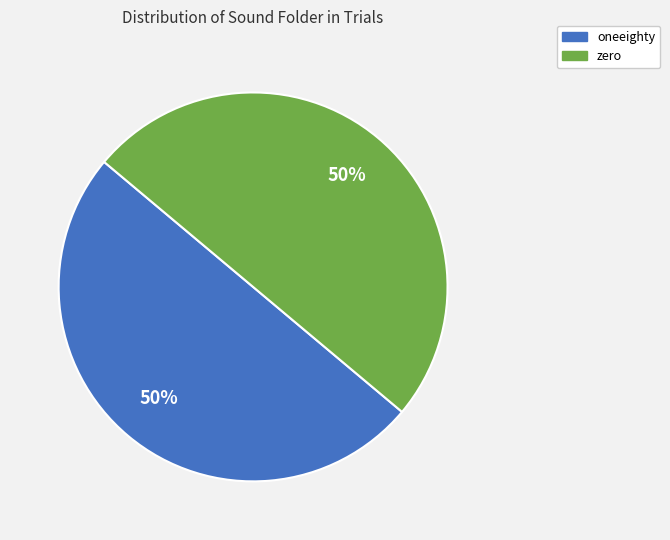

To the nearest percent, what portion does zero represent?

50%